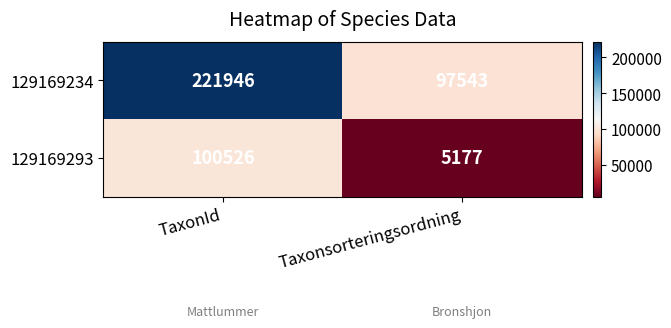

The 129169293 series shows 5177 at Taxonsorteringsordning. True or false?

True